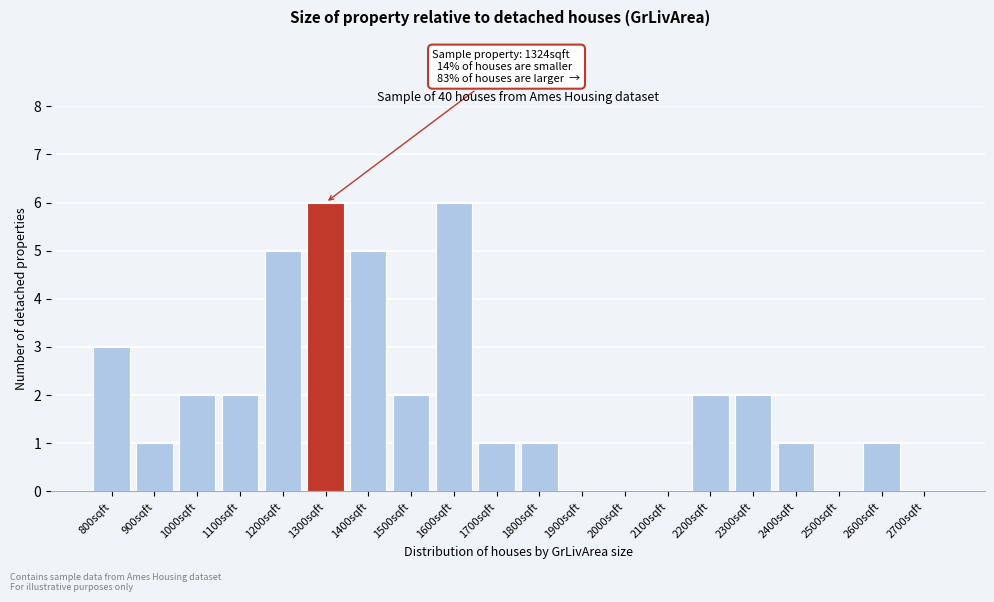

Reading right to left, transcribe all the data shown in this chart.

2700sqft=0	2600sqft=1	2500sqft=0	2400sqft=1	2300sqft=2	2200sqft=2	2100sqft=0	2000sqft=0	1900sqft=0	1800sqft=1	1700sqft=1	1600sqft=6	1500sqft=2	1400sqft=5	1300sqft=6	1200sqft=5	1100sqft=2	1000sqft=2	900sqft=1	800sqft=3